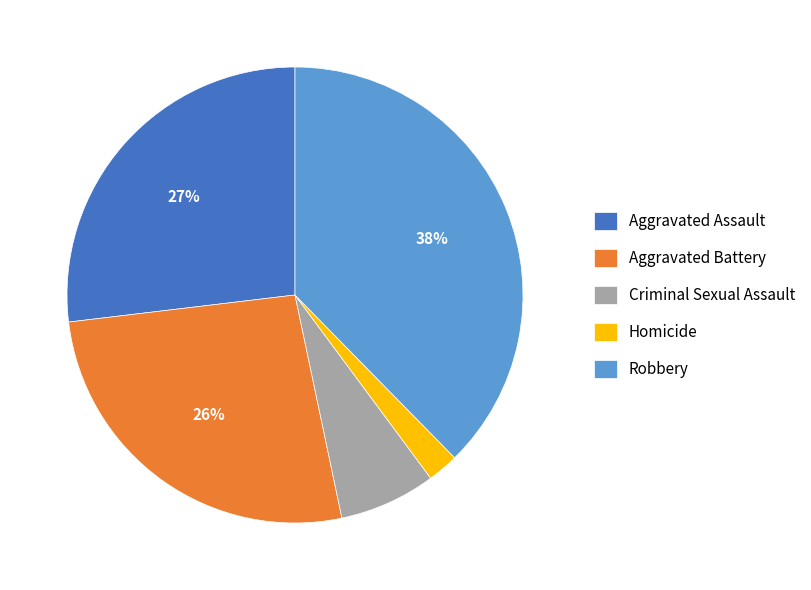

Combined, do Homicide and Robbery account for over 50%?

No